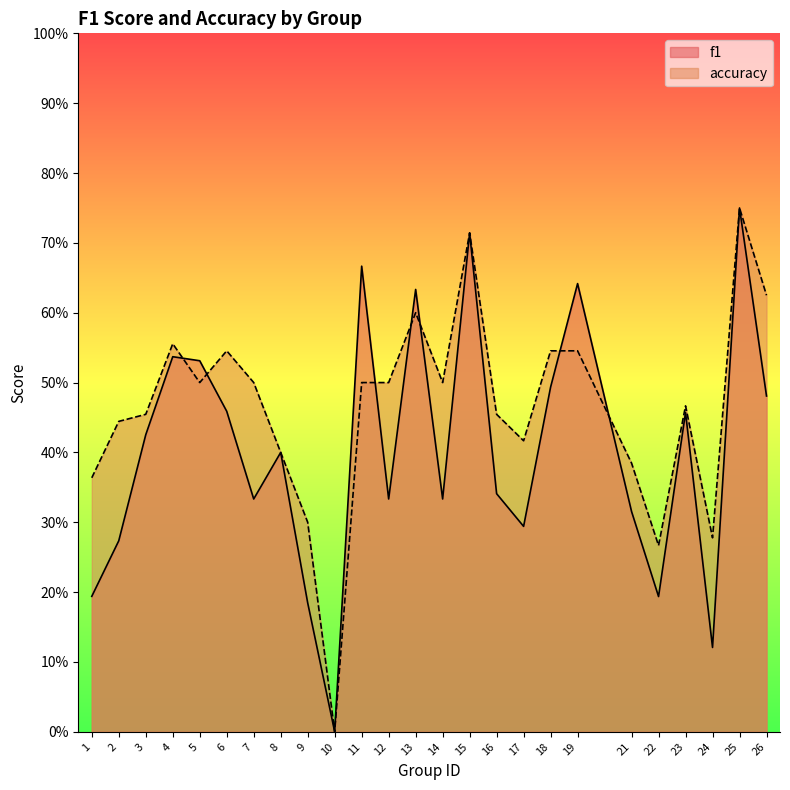

What is the difference between the maximum and minimum values in the accuracy series?

0.8